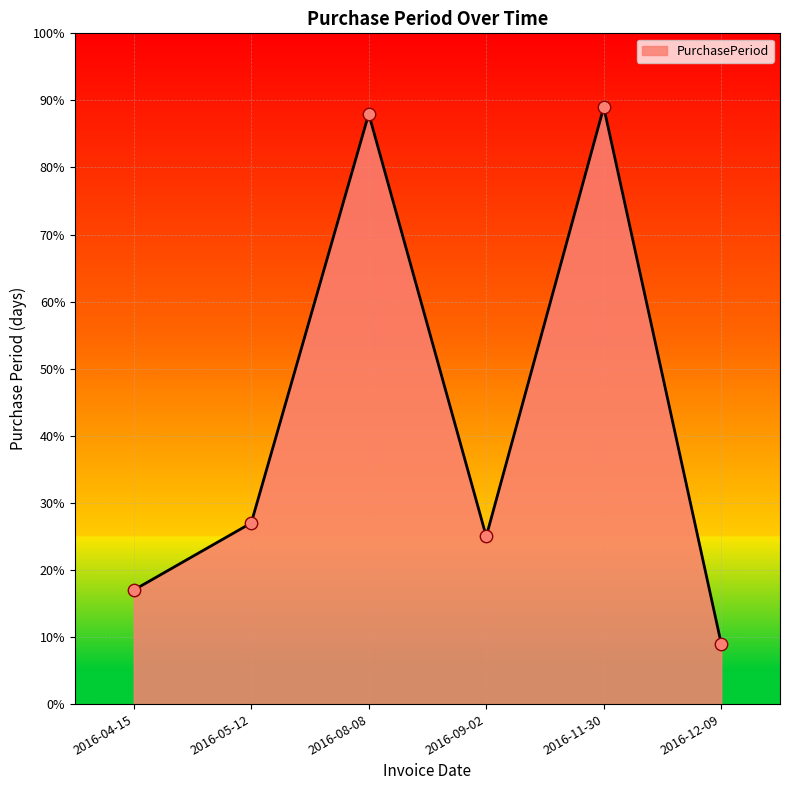

Between 2016-05-12 and 2016-11-30, which is larger?

2016-11-30